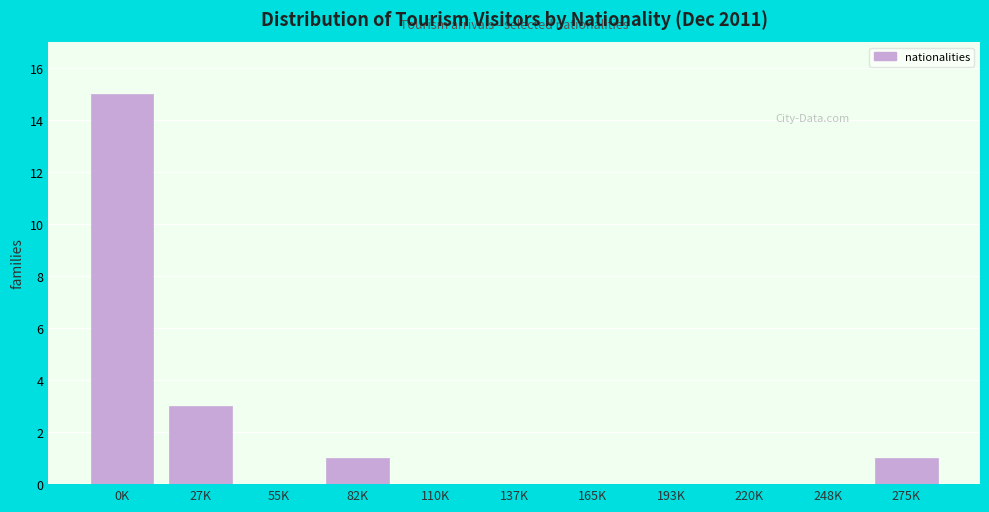

Reading left to right, what are all the values shown in this chart?

0K=15	27K=3	55K=0	82K=1	110K=0	137K=0	165K=0	193K=0	220K=0	248K=0	275K=1